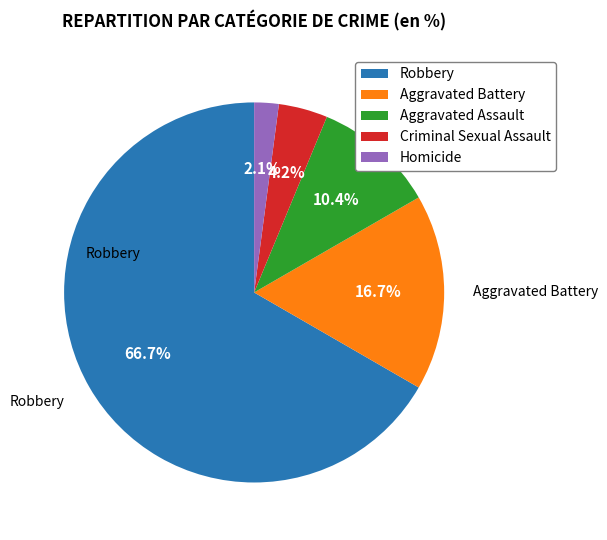

How many segments does this pie chart have?

5